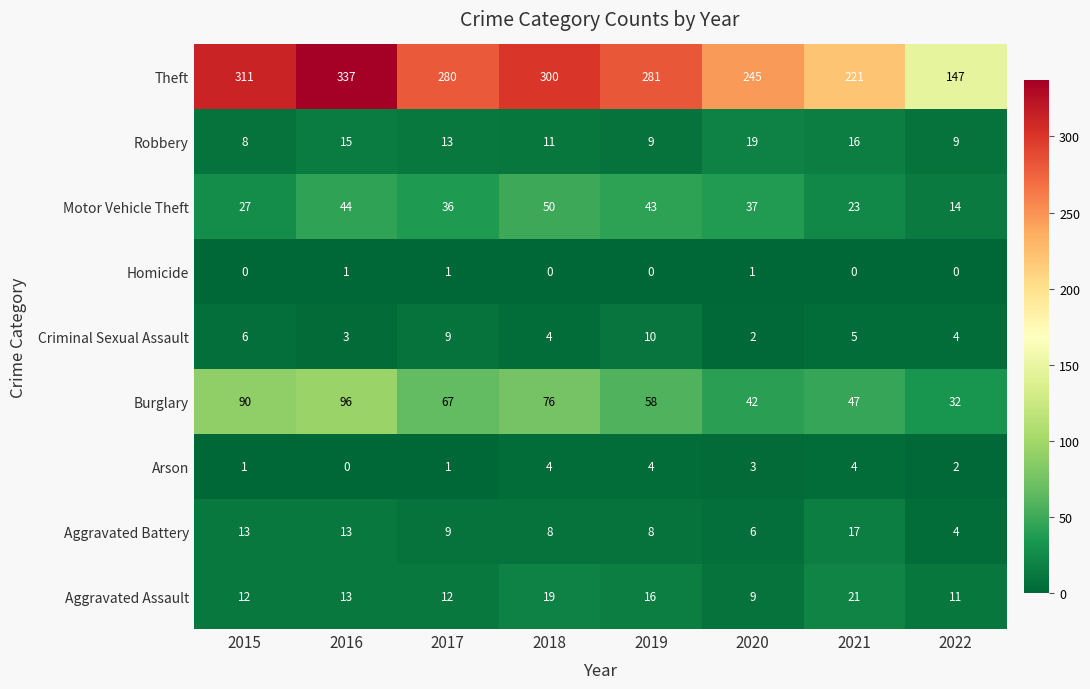

At which label does Burglary first exceed 67?

2015